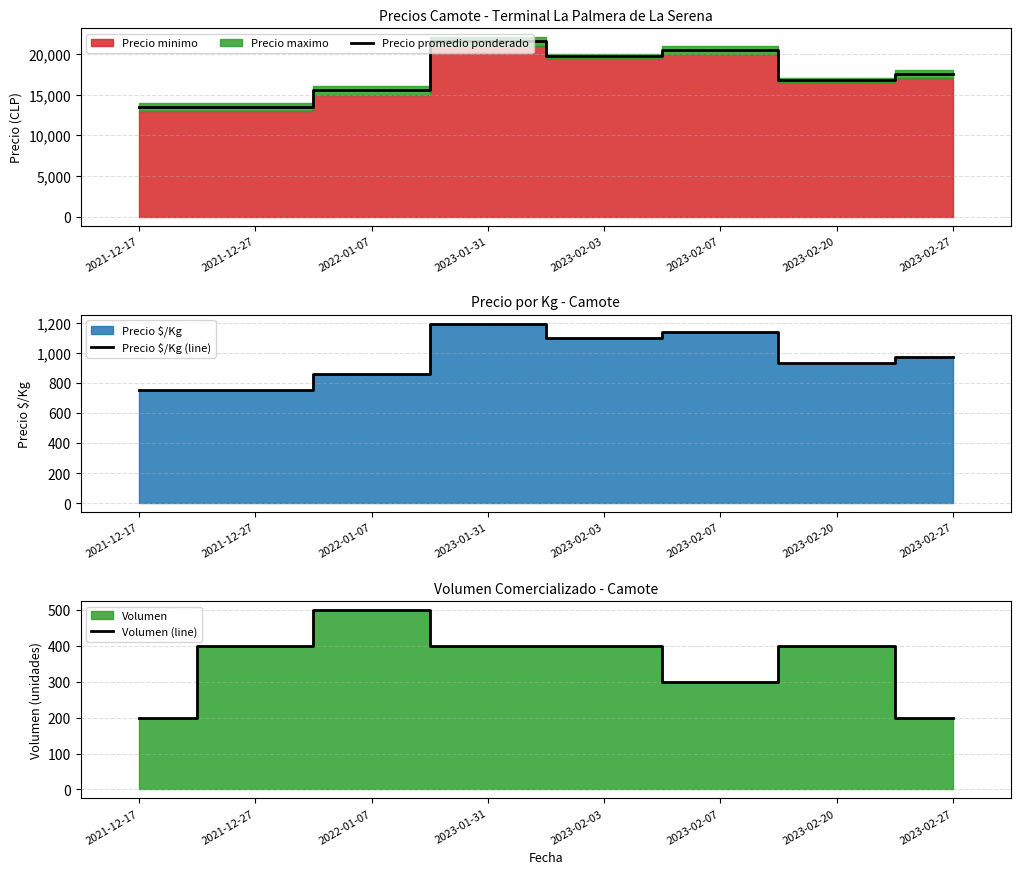

Read the Precio promedio ponderado value at 2021-12-27.

13500